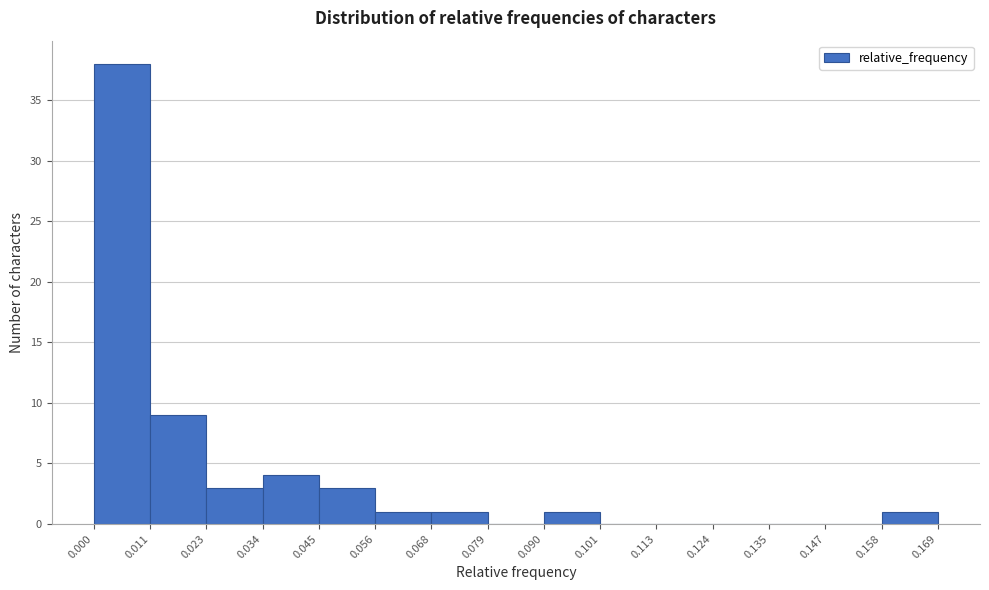

Over which range of the x-axis is the bar tallest?

0.000 to 0.011